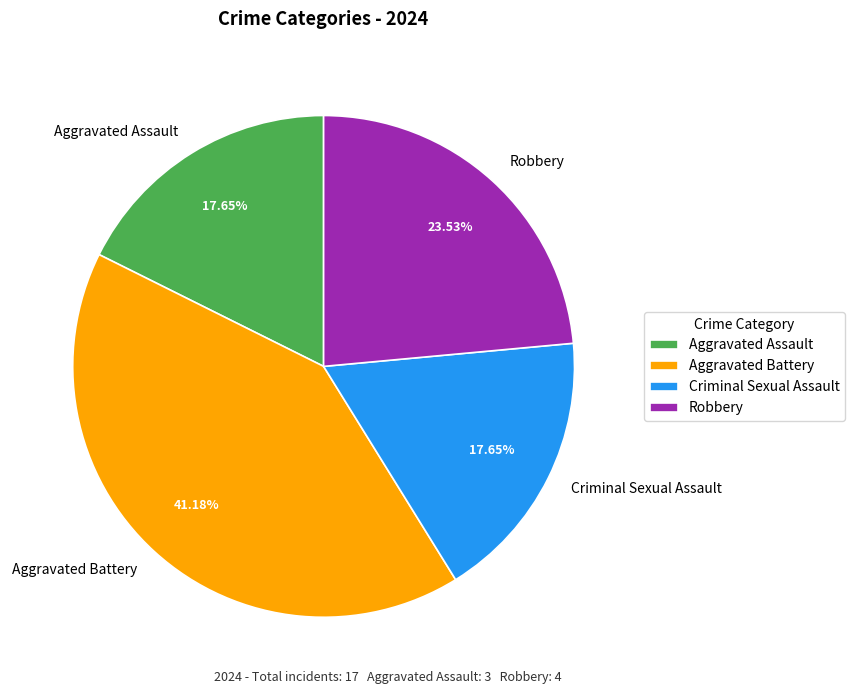

The Robbery slice represents 24% of the pie. True or false?

True